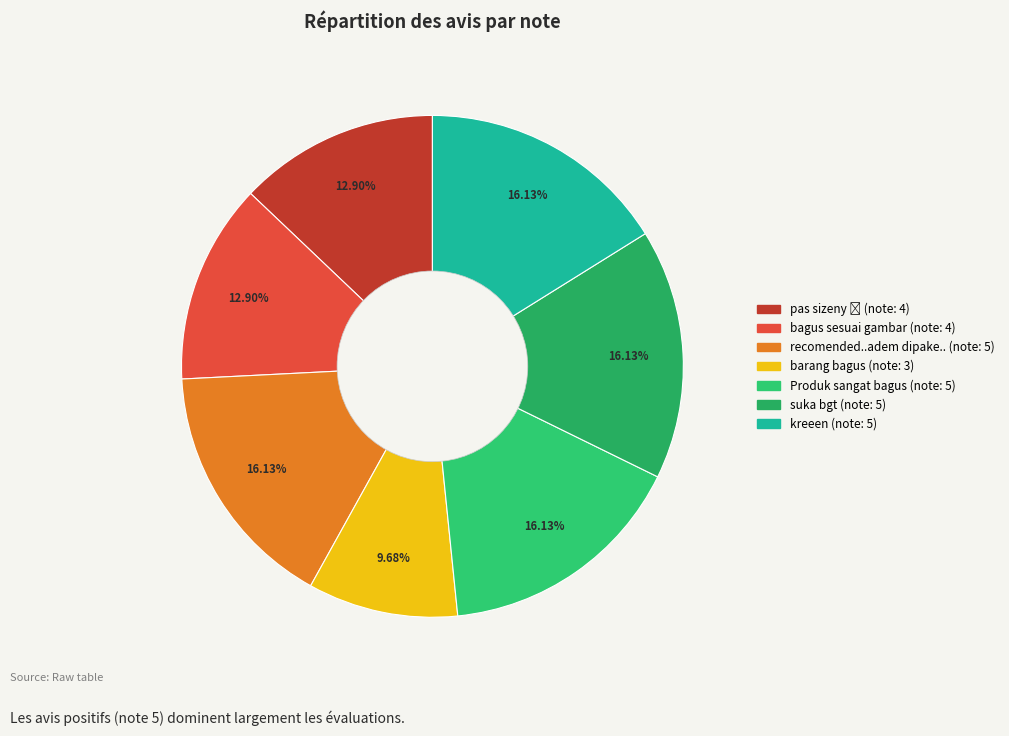

Which category has the smallest portion of the pie?

barang bagus